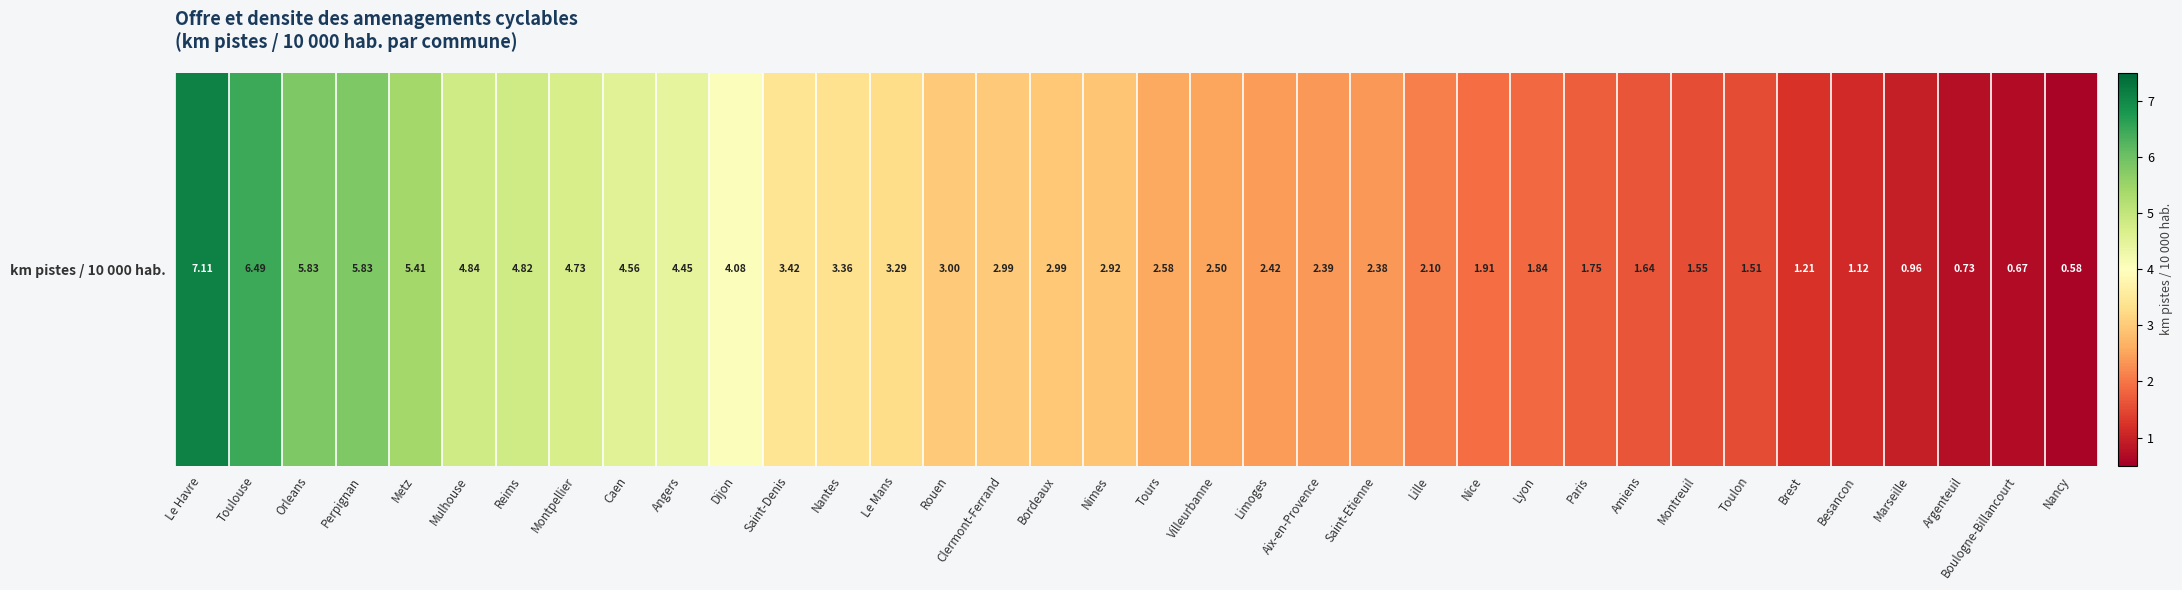

What is the difference between the second highest and minimum values?

5.9